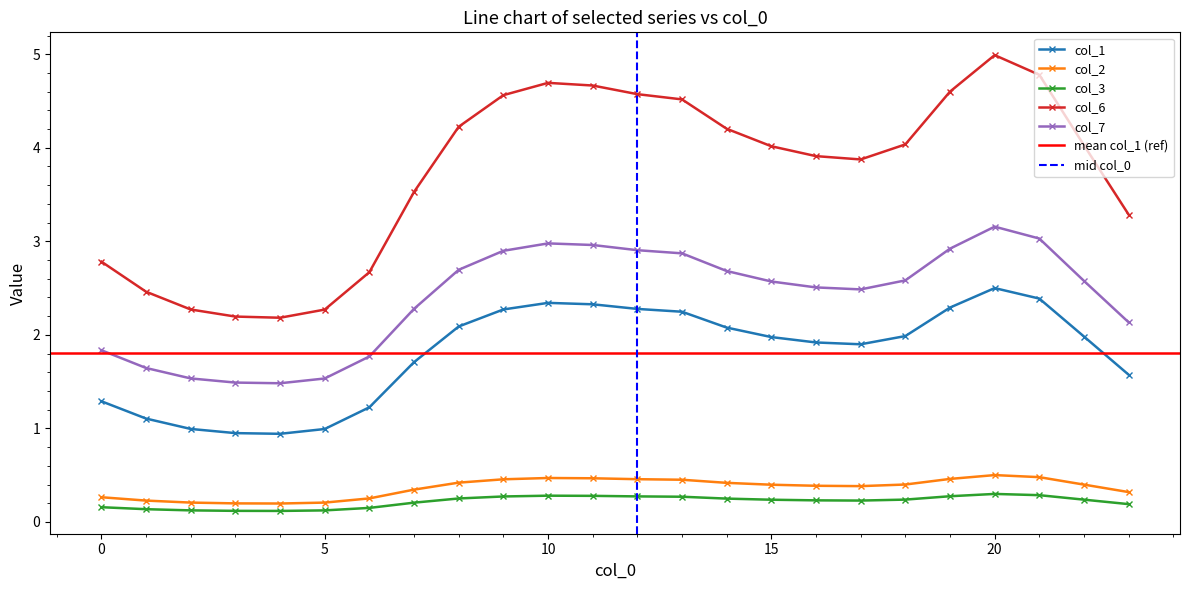

What is the smallest value displayed?

0.1